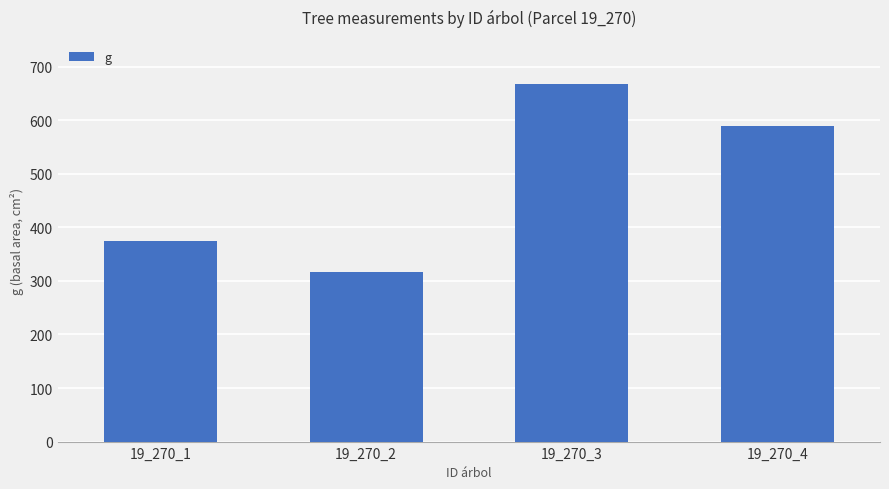

How many bars are there in total?

4